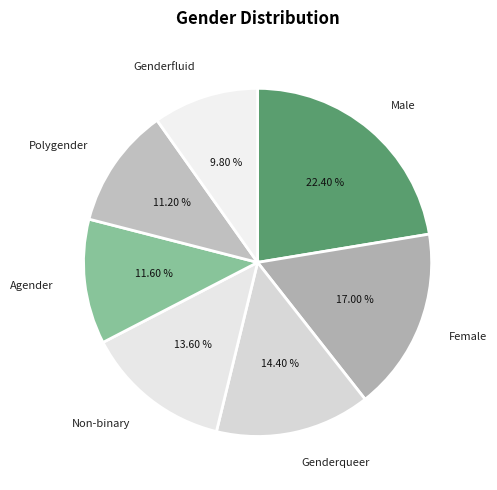

How many segments does this pie chart have?

7